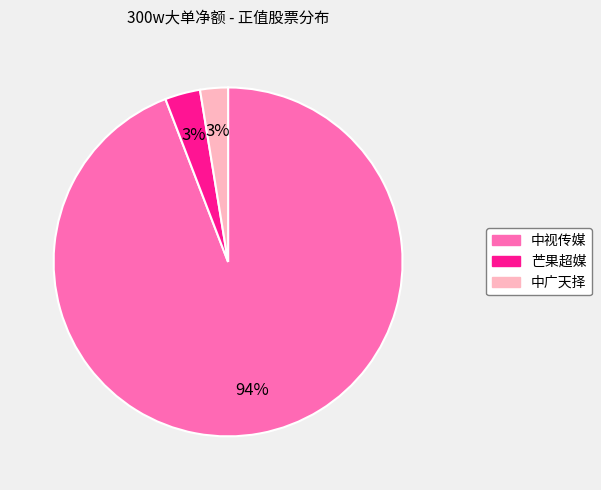

Which has a higher value, 中视传媒 or 中广天择?

中视传媒